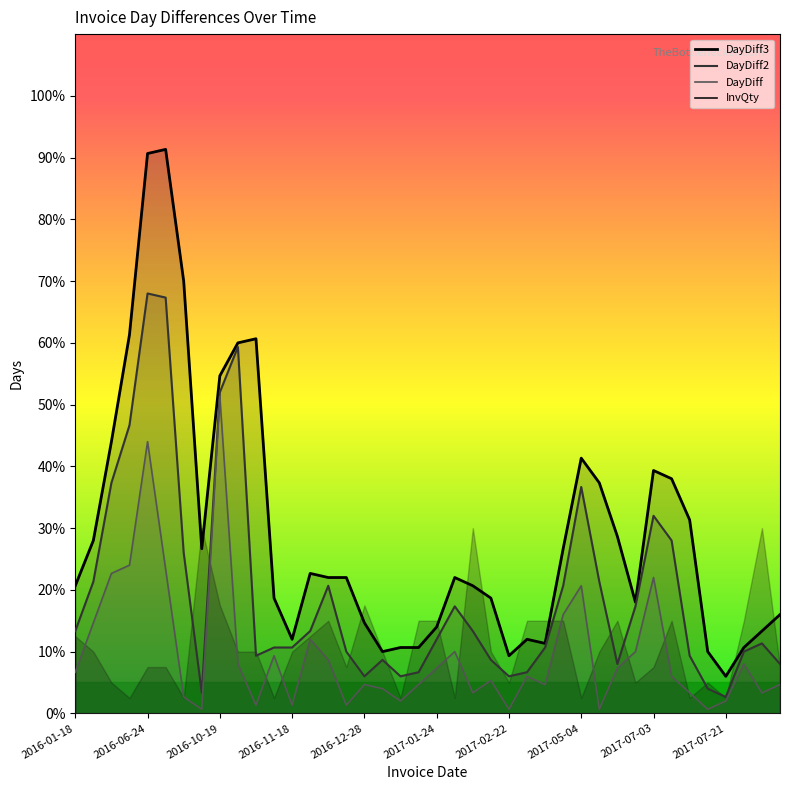

Is the value of DayDiff2 at 2016-08-02 greater than the value of DayDiff at 2016-12-19?

Yes